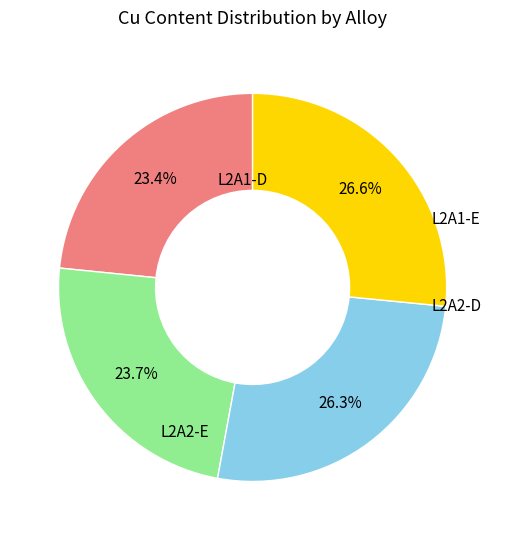

Is there any slice that represents more than half of the pie?

No